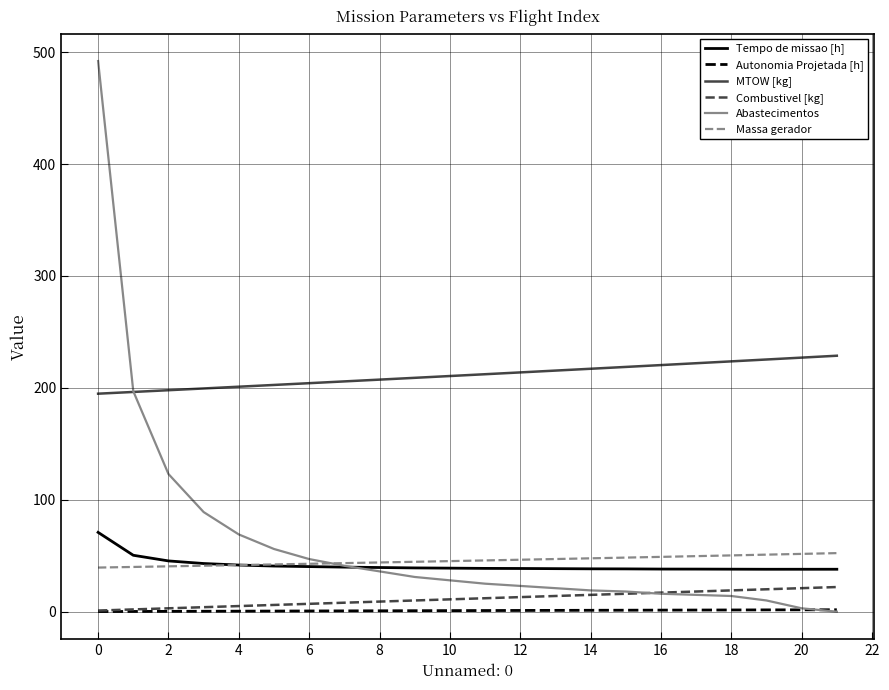

Which series has the largest range (max minus min)?

Abastecimentos